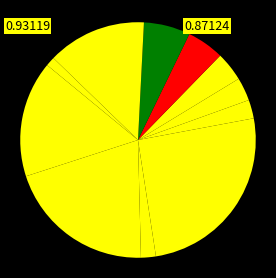

Which slice is the smallest?

HV 6.3A